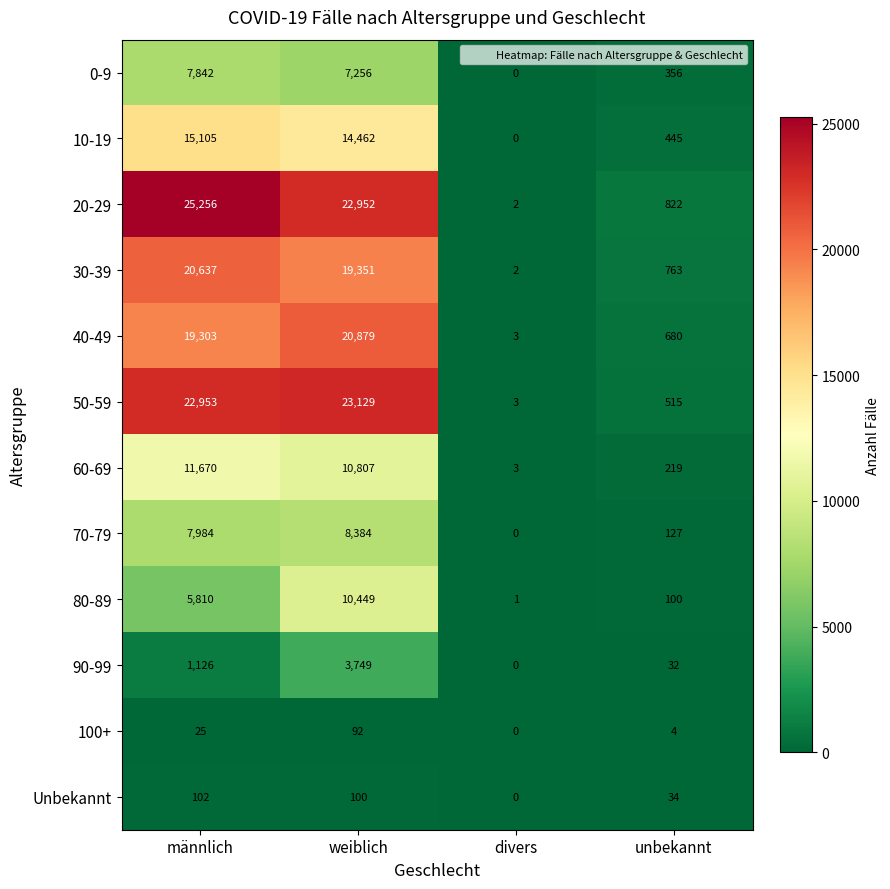

How many data points in 60-69 are less than 10807?

2